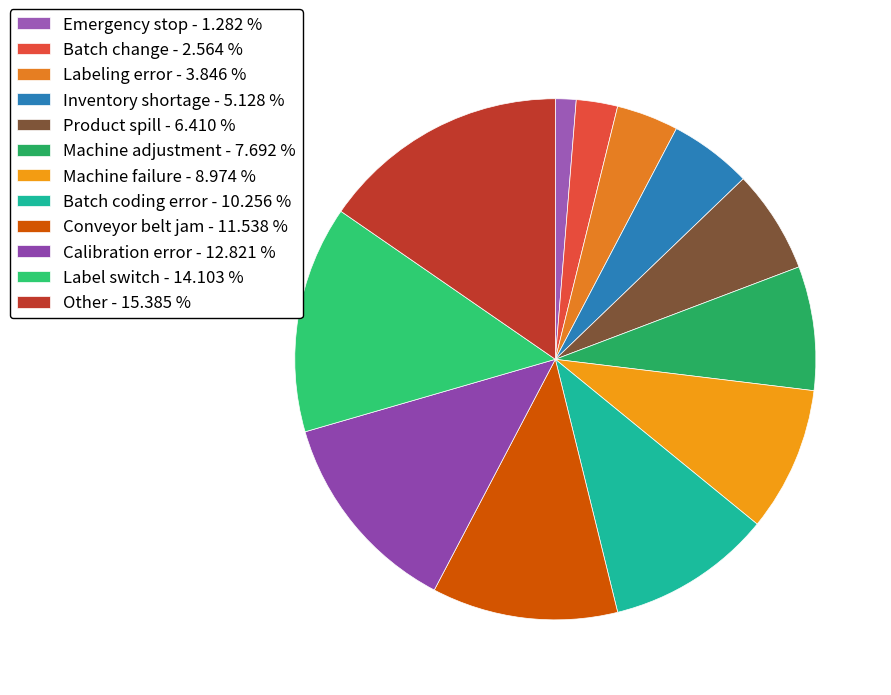

Count the number of slices in the pie.

12